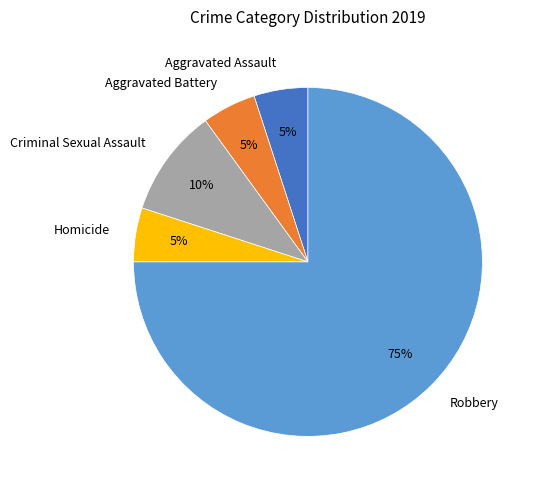

Between Homicide and Criminal Sexual Assault, which is larger?

Criminal Sexual Assault